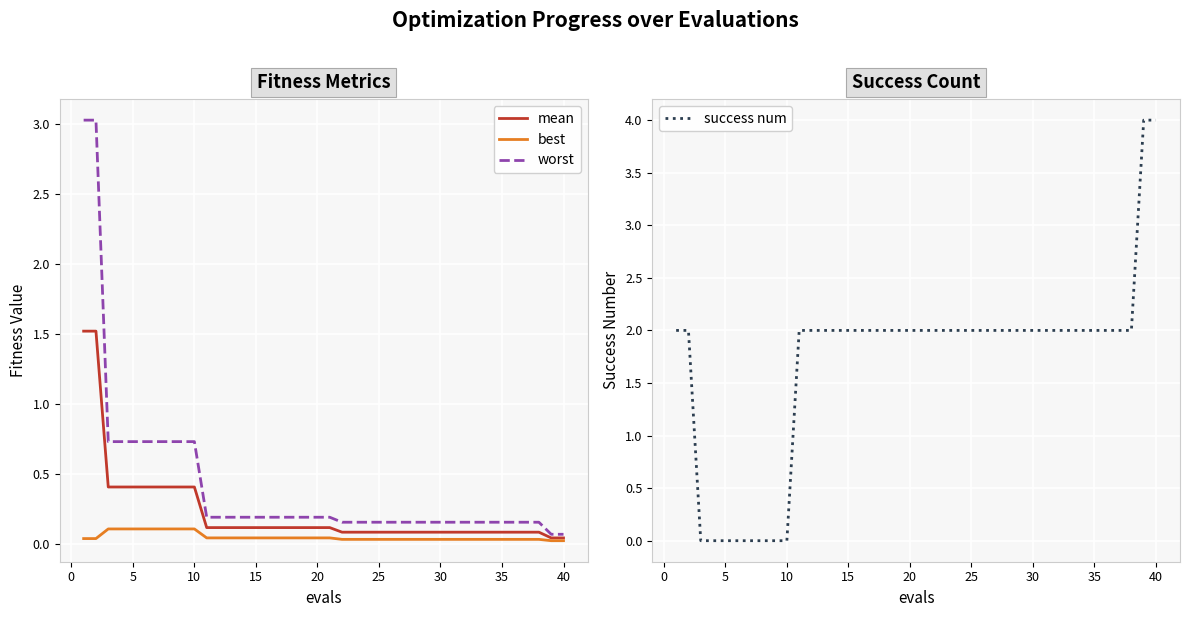

What is the highest value of the success num series?

4